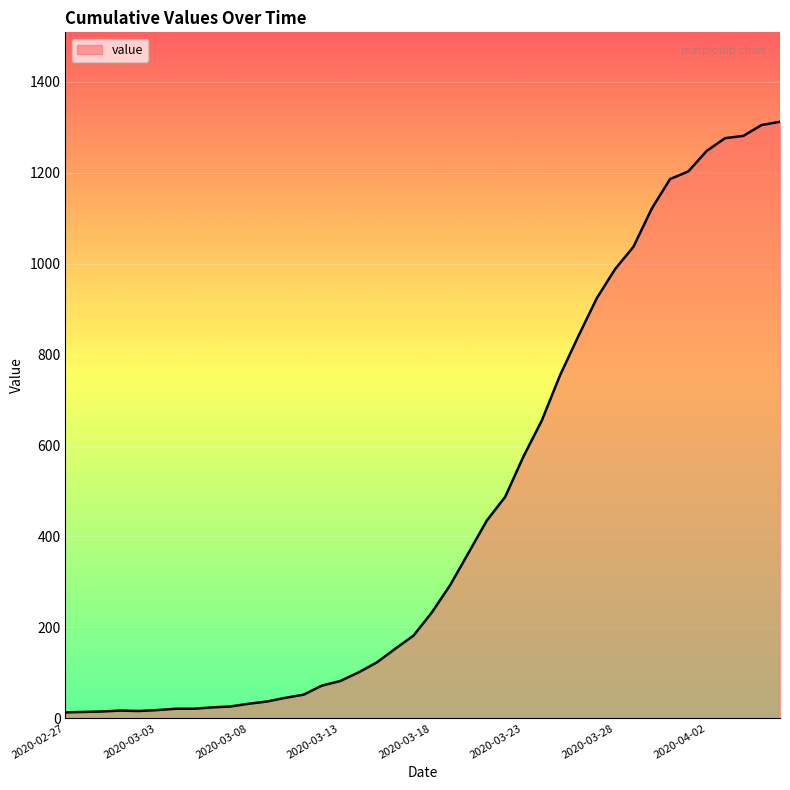

What is the greatest value displayed?

1312